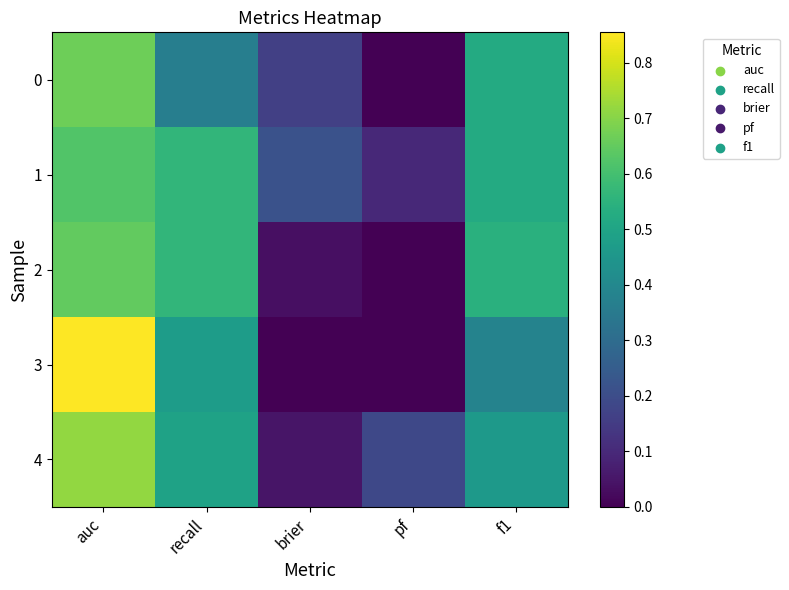

At which category is the sum across all series the highest?

auc